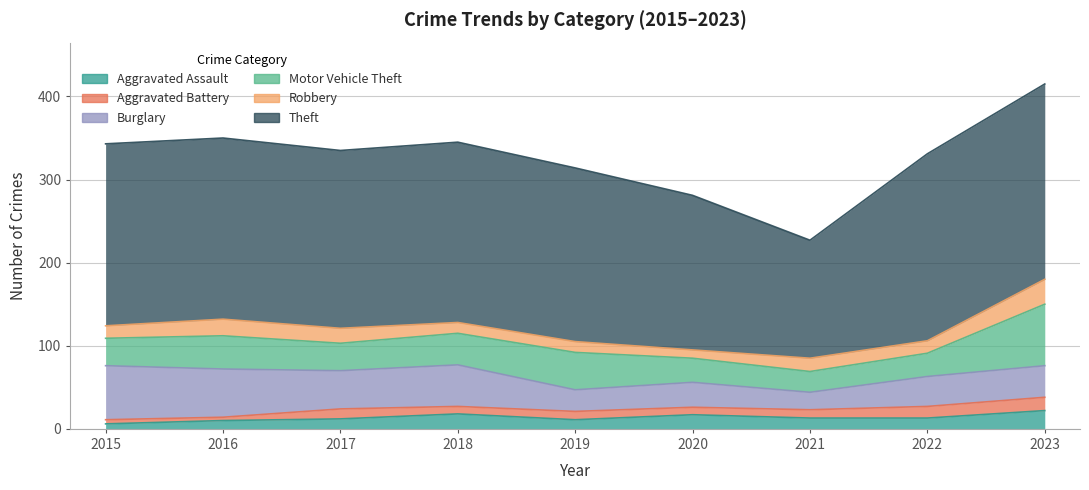

Which has a higher value, 2015 or 2021?

2021